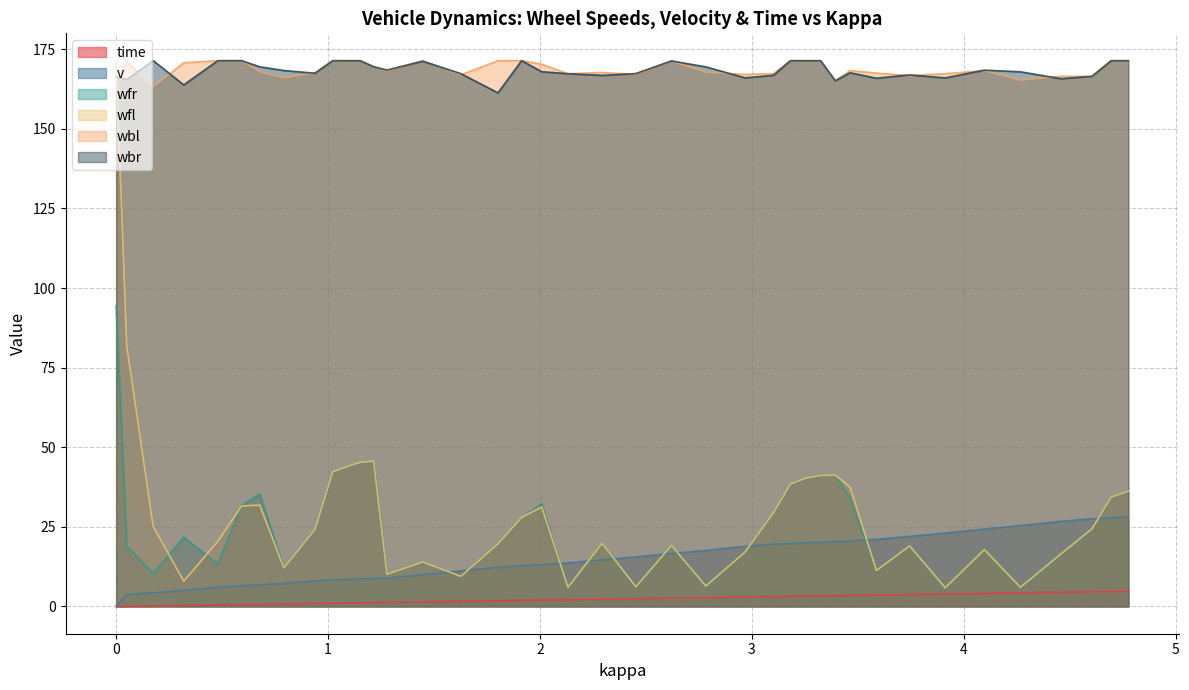

Which series has the widest spread of values?

wfl